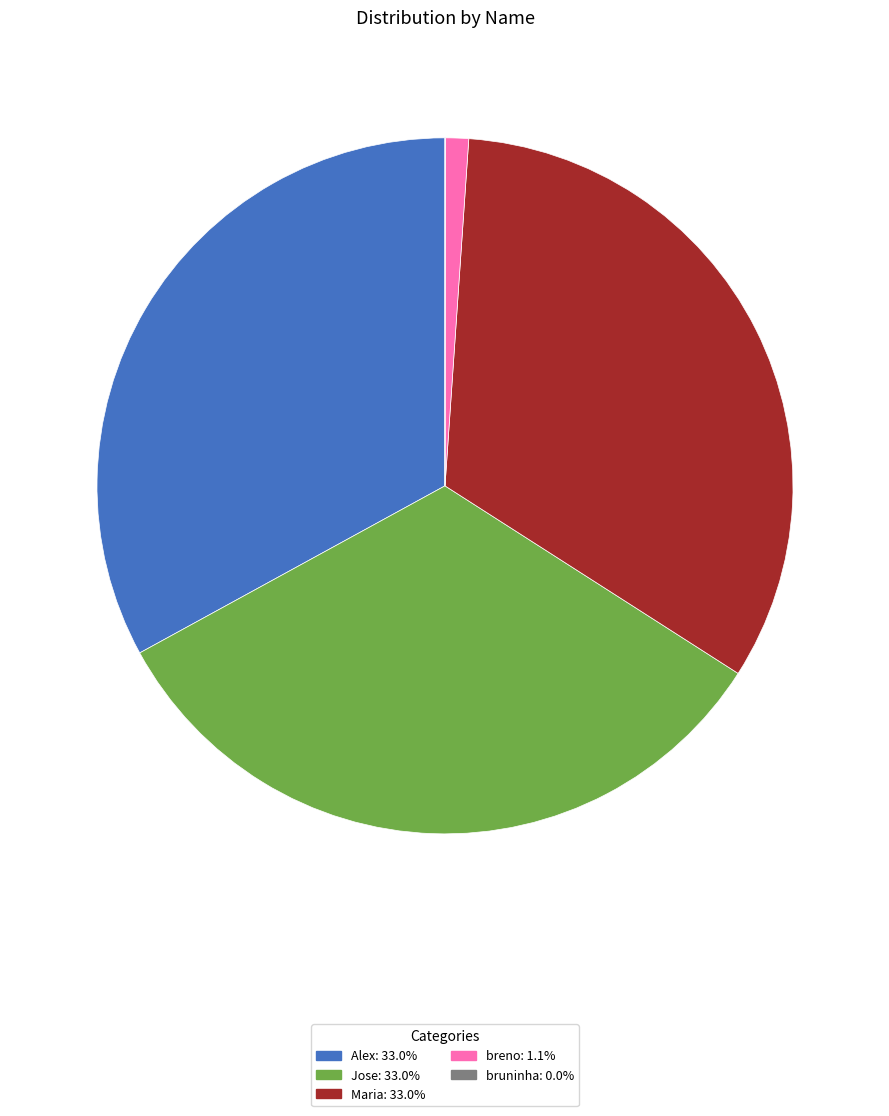

Is there a majority slice in this chart?

No